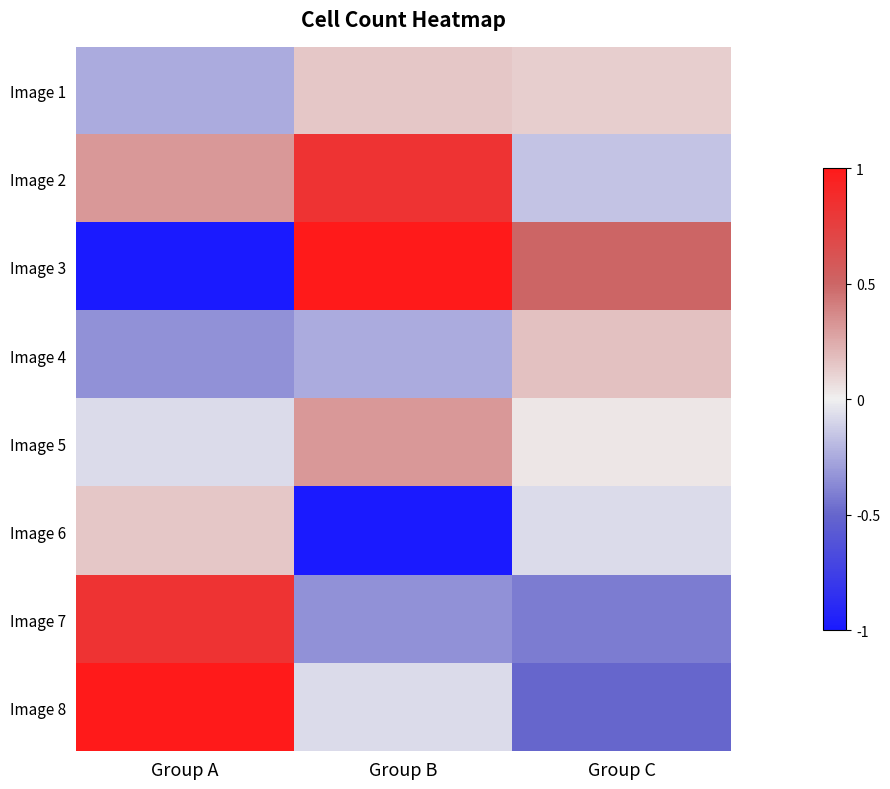

Between Group A and Group C, which series saw the biggest shift?

Image 3